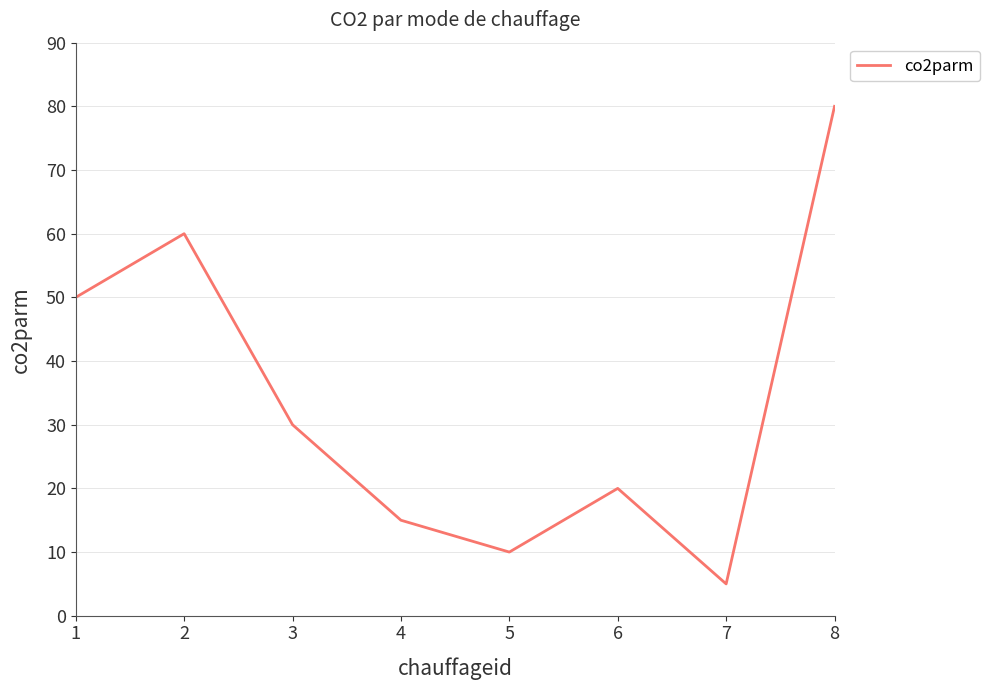

Reading left to right, transcribe all the data shown in this chart.

1=50	2=60	3=30	4=15	5=10	6=20	7=5	8=80